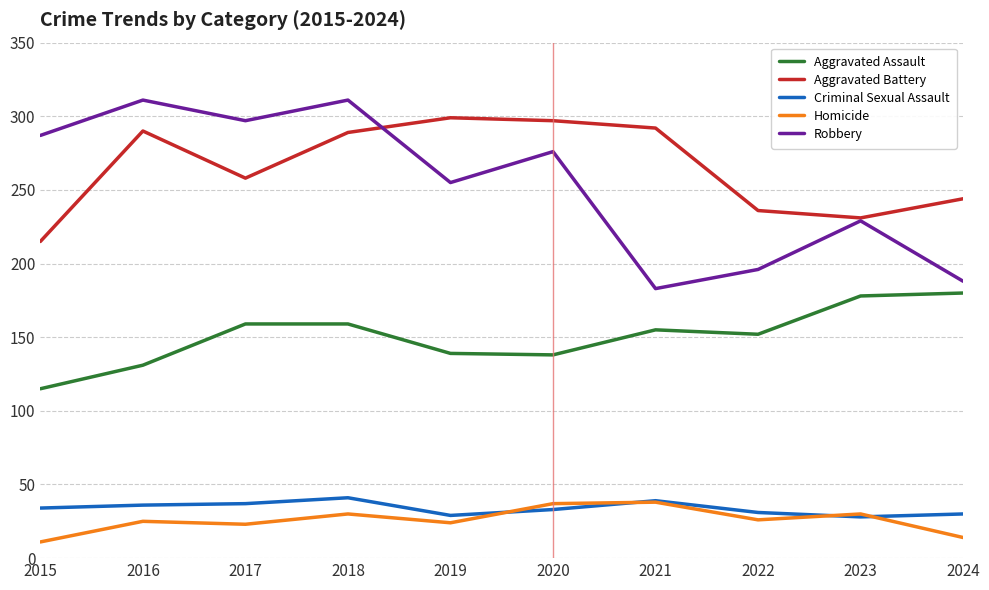

True or false: Homicide and Robbery intersect in this chart.

False